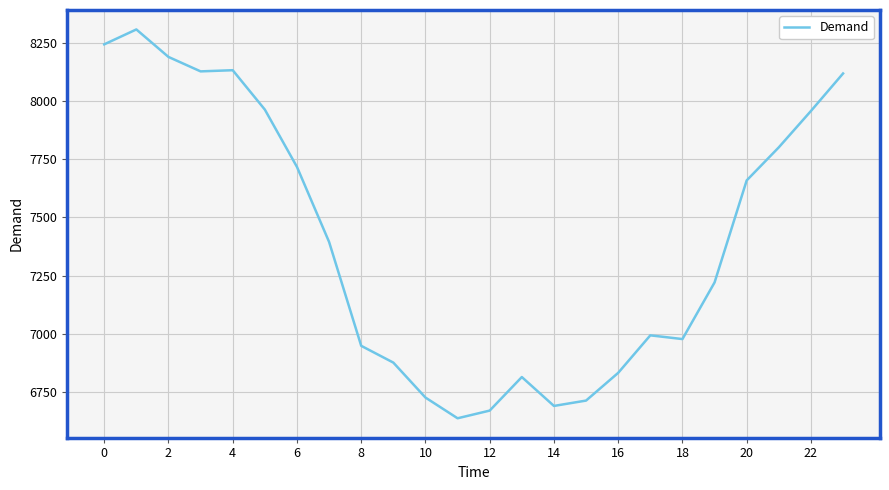

What is the minimum value shown in the chart?

6638